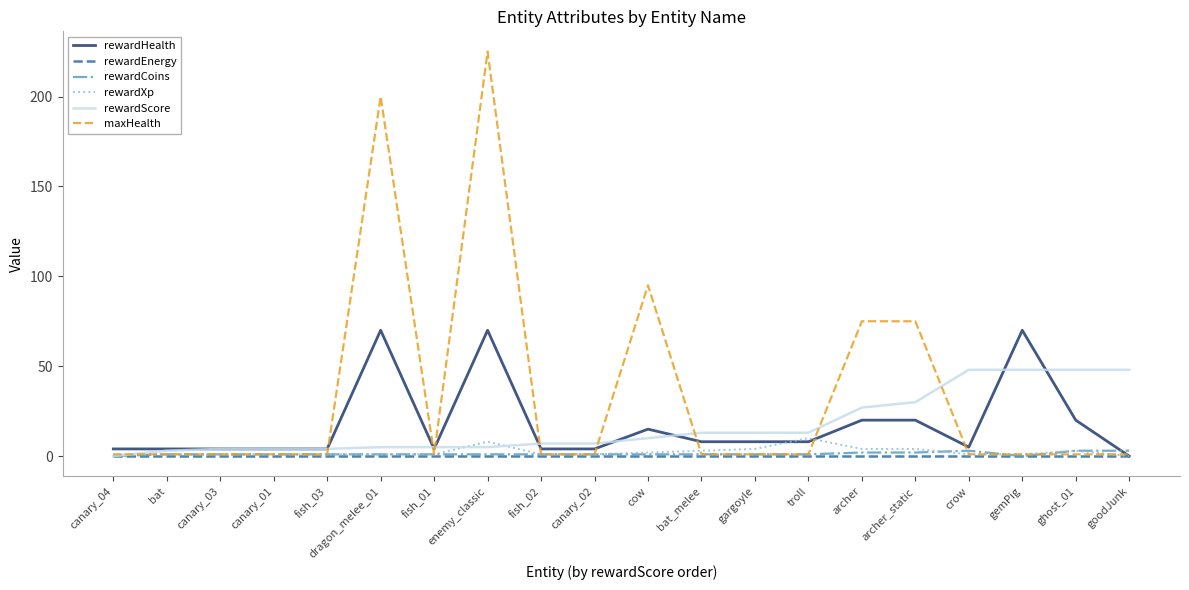

True or false: rewardScore and maxHealth cross at least once.

True